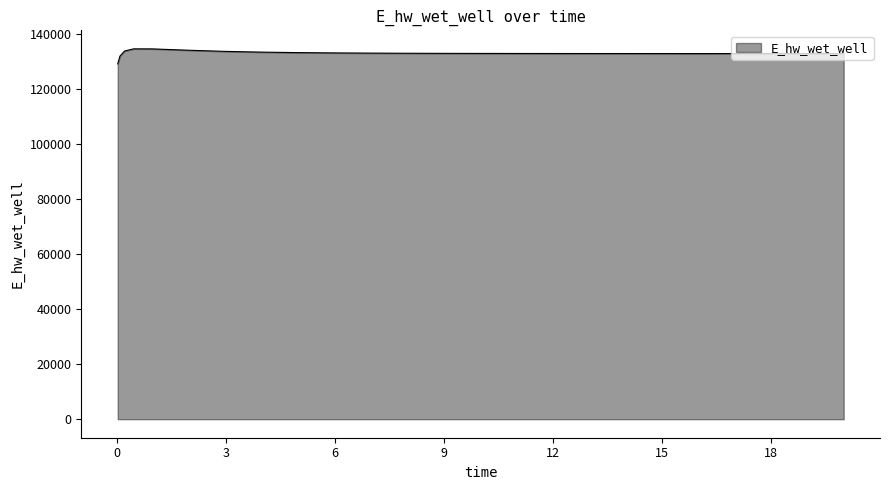

Count the number of categories in the chart.

25